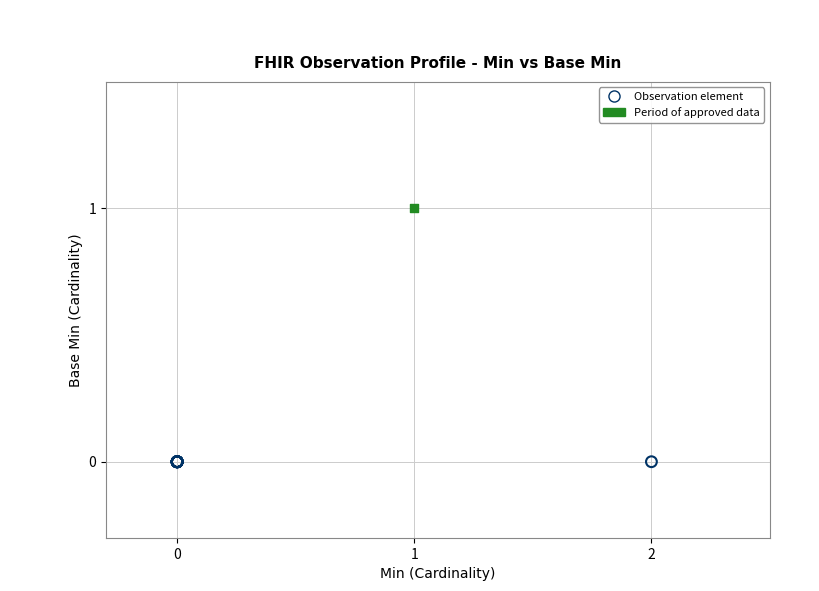

Which series reaches the minimum Y coordinate?

Observation element